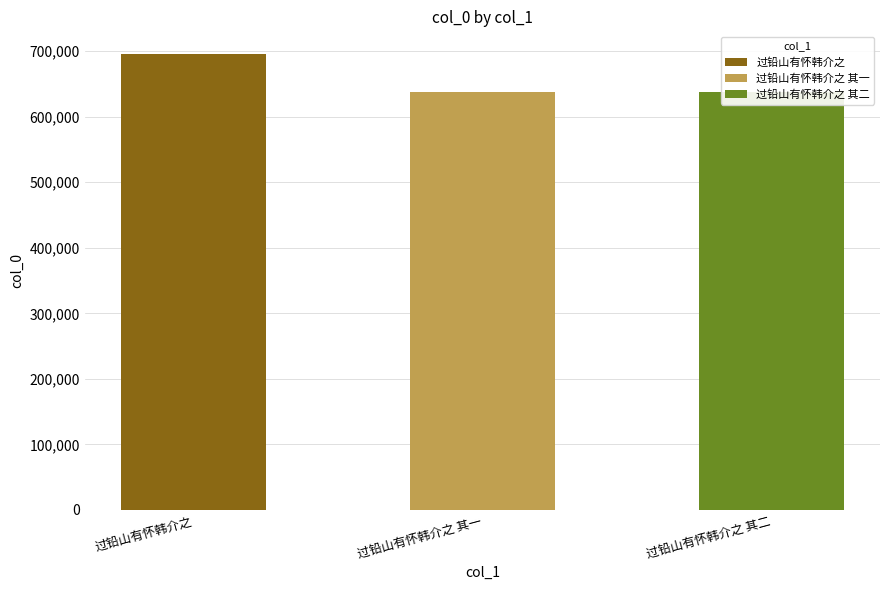

What is the label of the 1st bar from the left?

过铅山有怀韩介之